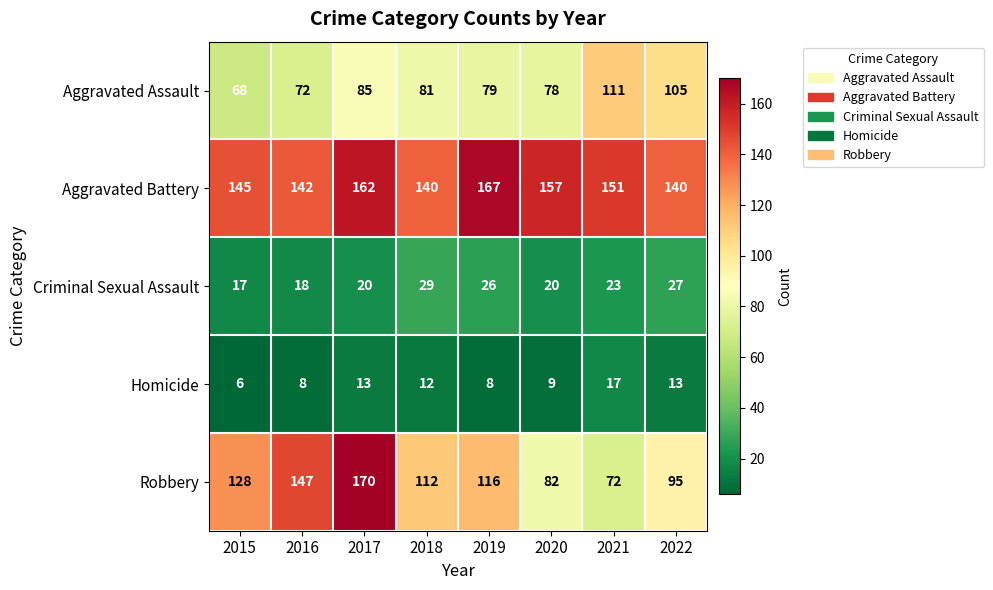

Rank the series at 2019 from highest to lowest value.

Aggravated Battery, Robbery, Aggravated Assault, Criminal Sexual Assault, Homicide